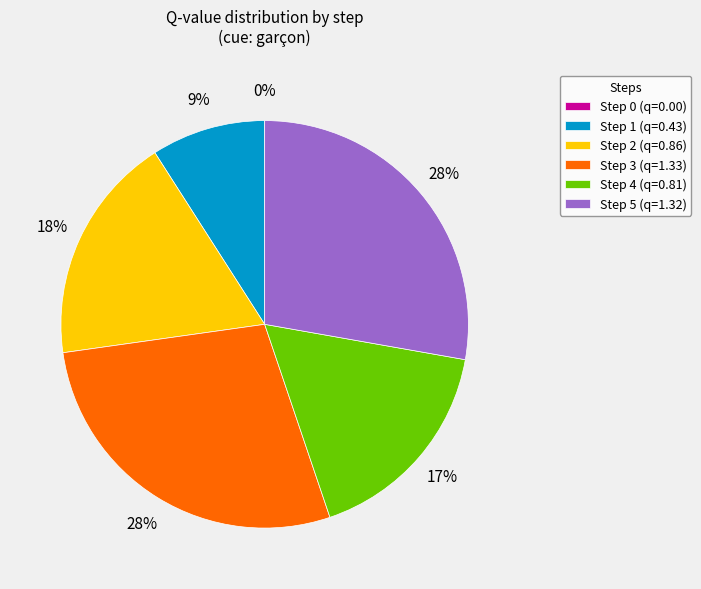

To the nearest percent, what is the average slice percentage?

17%